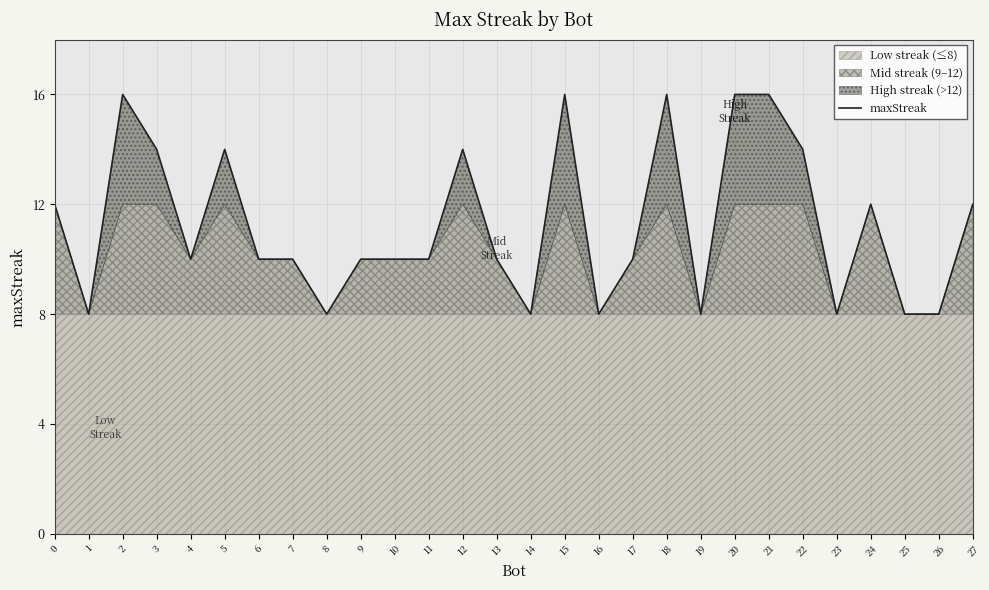

The chart shows a value of 14 at 12. True or false?

True